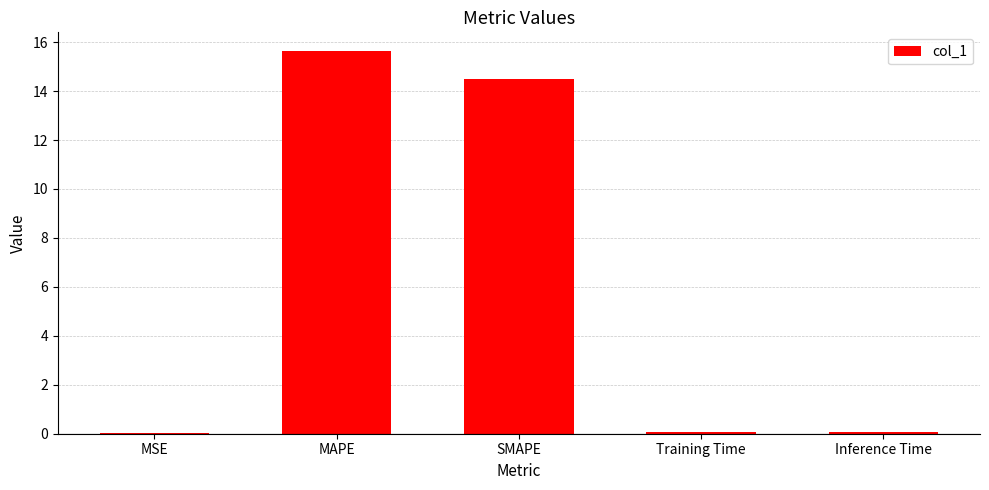

What is the greatest value displayed?

15.6